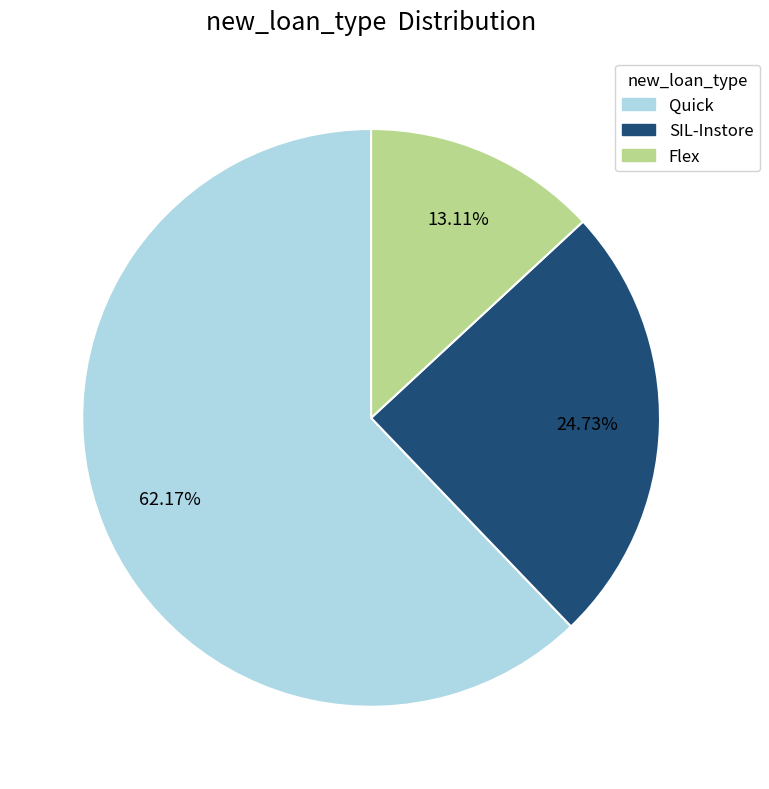

Between Flex and Quick, which is larger?

Quick